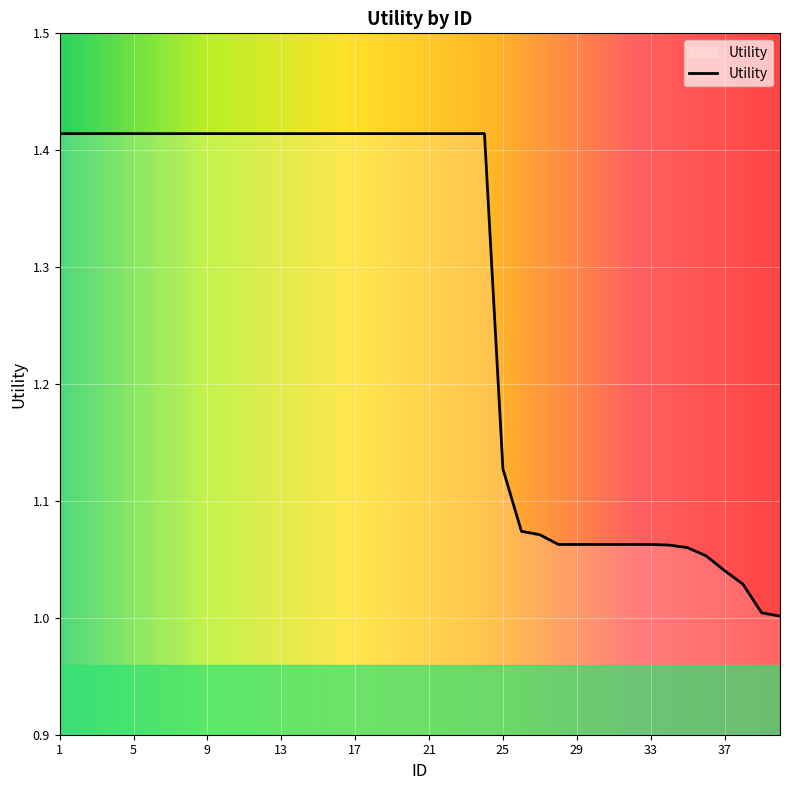

What is the difference between the maximum and minimum values?

0.4